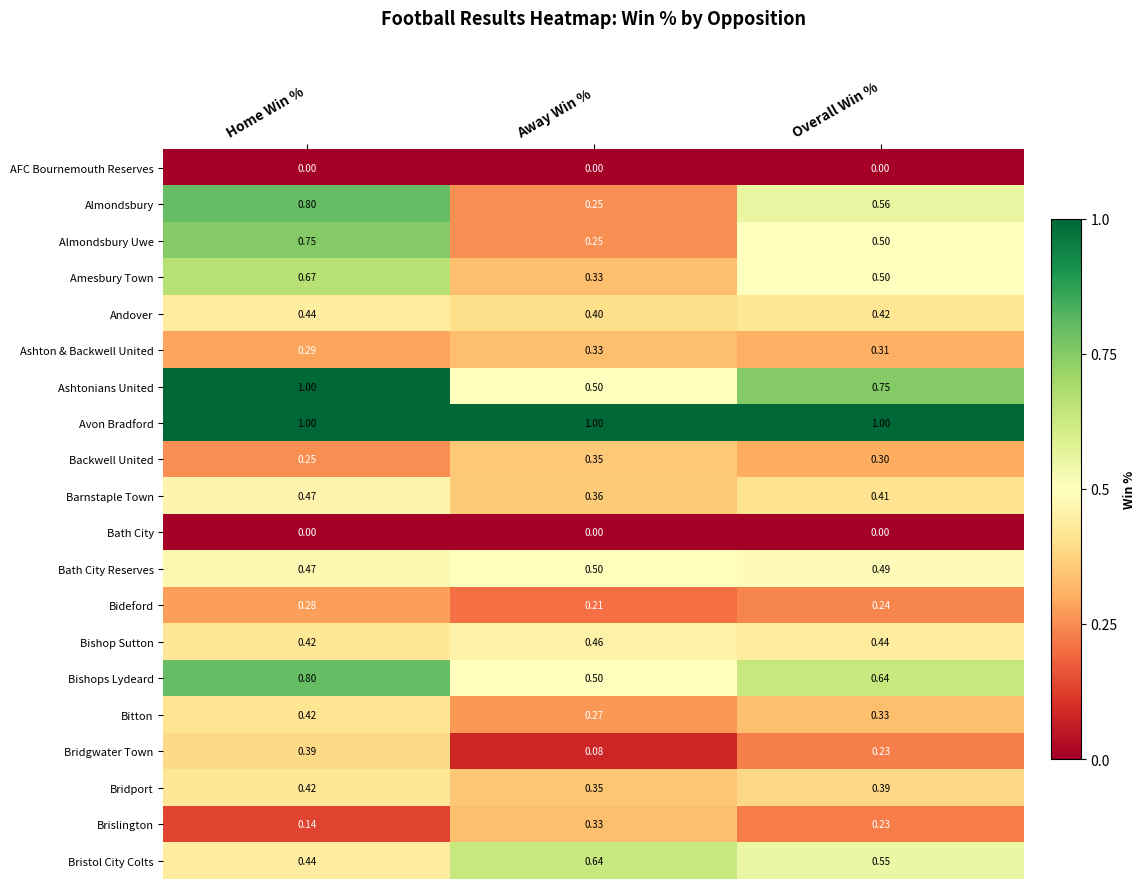

Which category has the lowest value in the Bridgwater Town series?

Away Win %